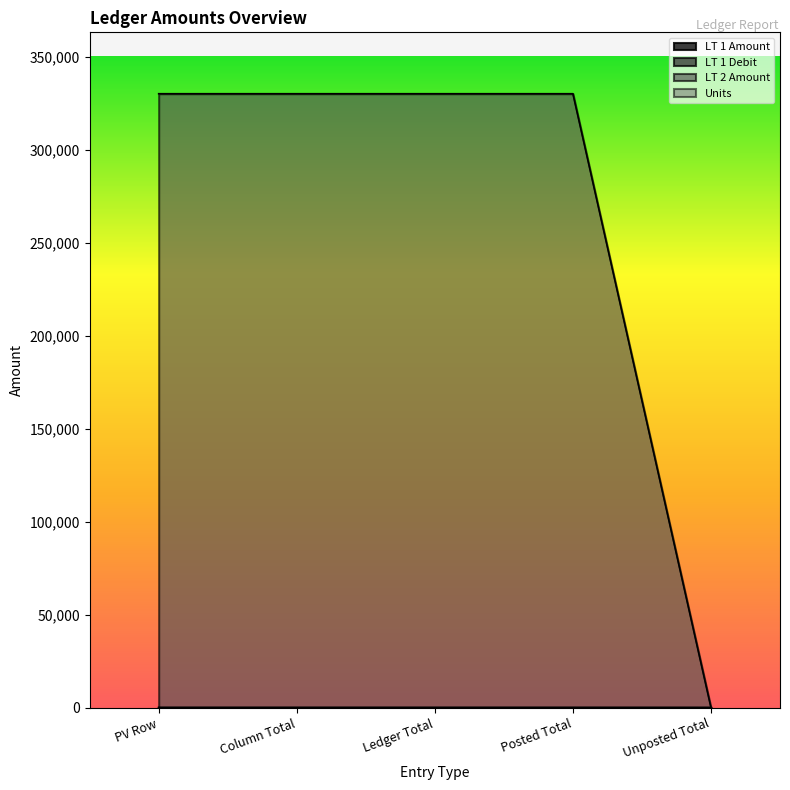

How many values in LT 1 Amount are above zero?

4